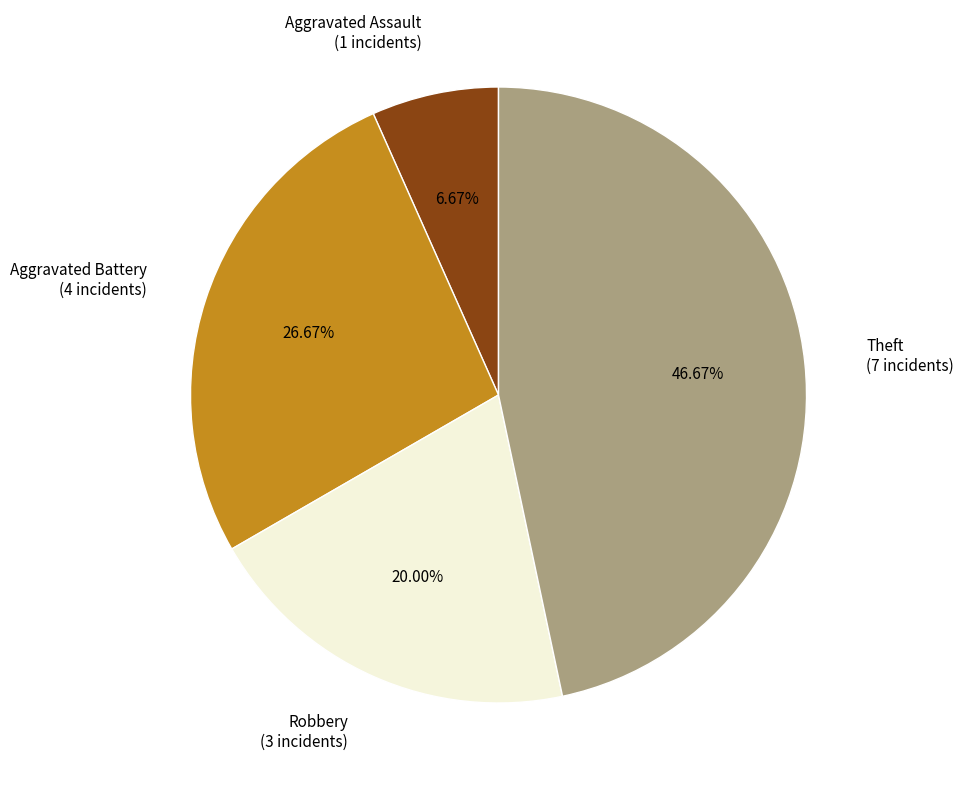

What percentage is the Aggravated Assault slice, to the nearest percent?

7%